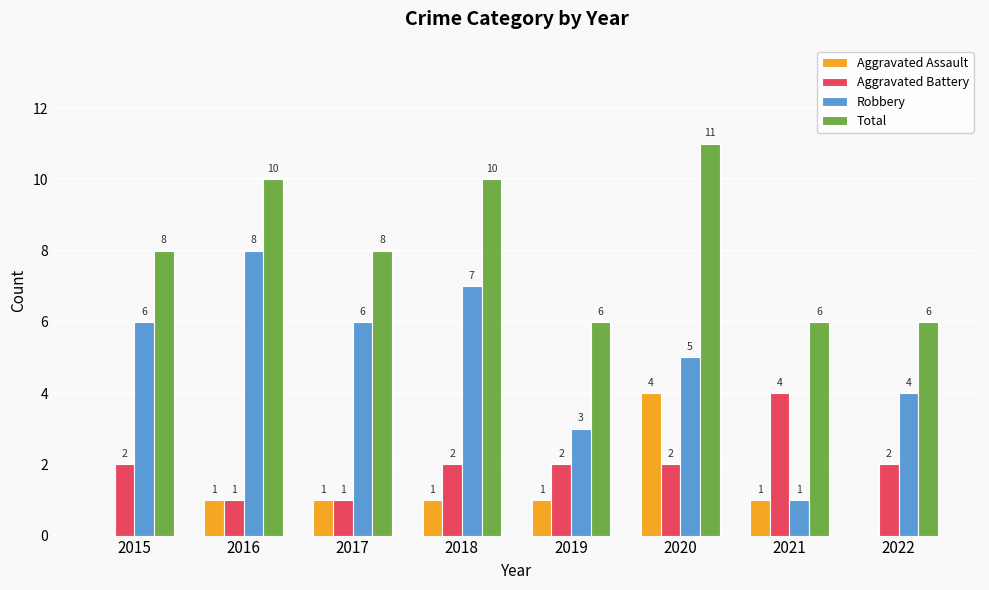

What is the difference between the Total values at 2020 and 2018?

1